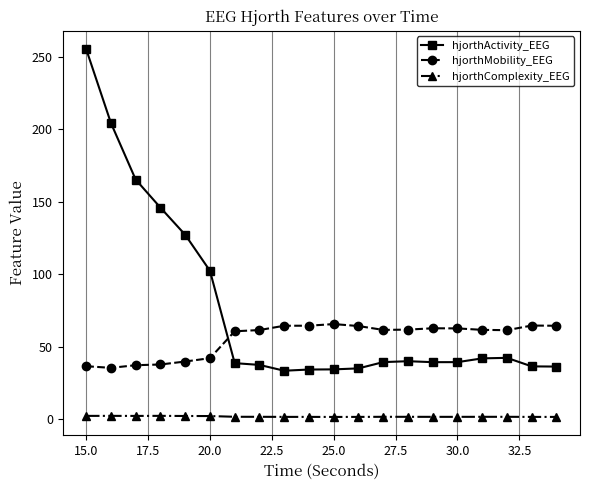

What is the average value of the hjorthComplexity_EEG series?

1.9